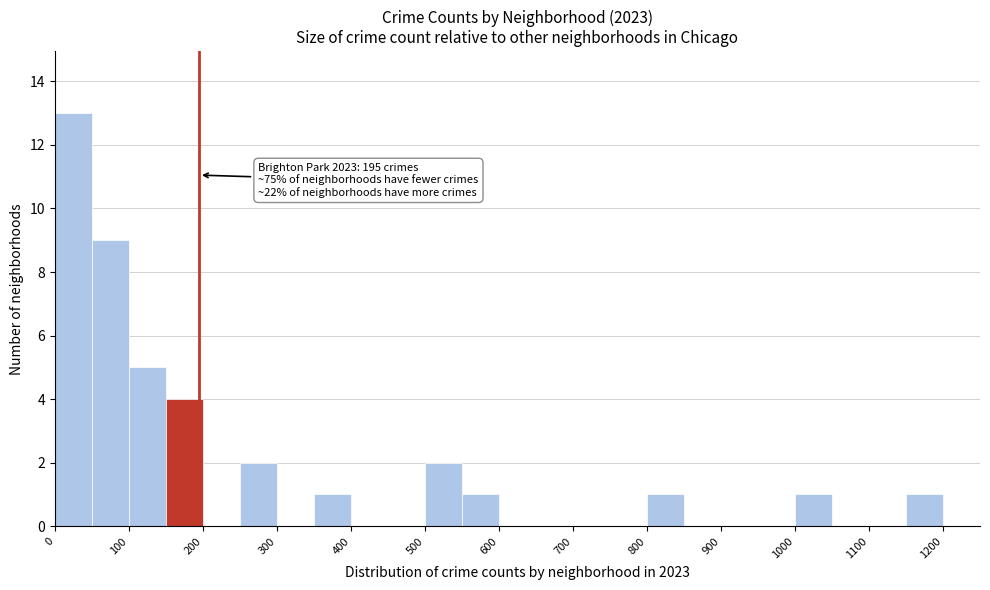

Which range on the x-axis has the tallest bar?

0 to 50